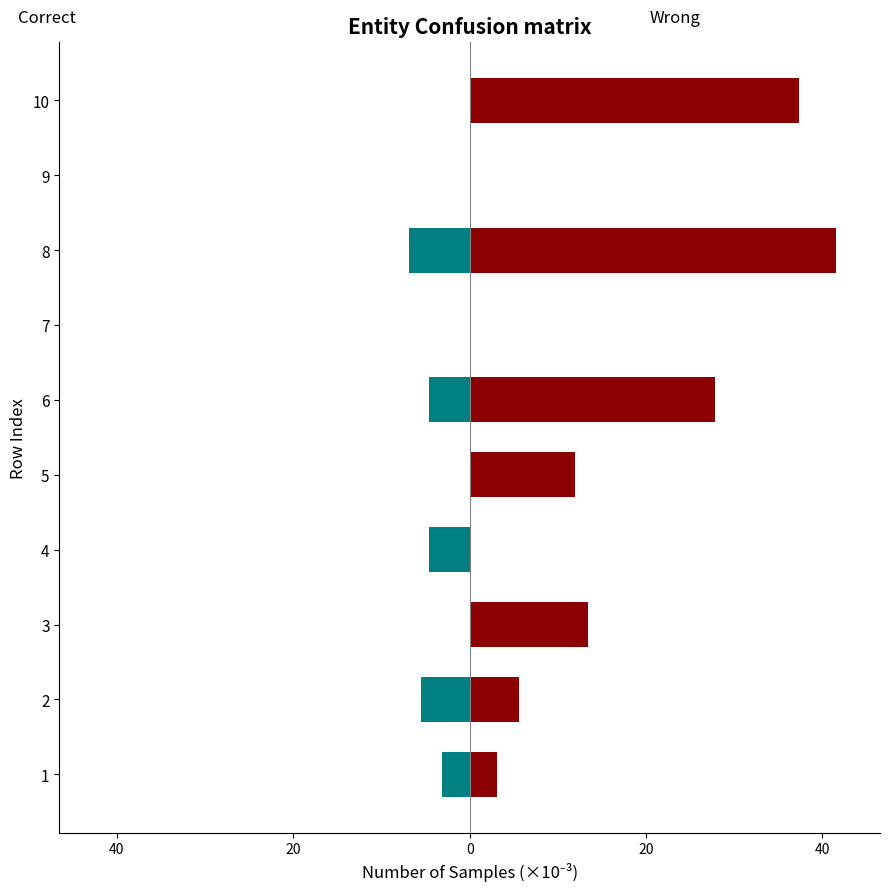

Rank the series at 1 from highest to lowest value.

Wrong, Correct